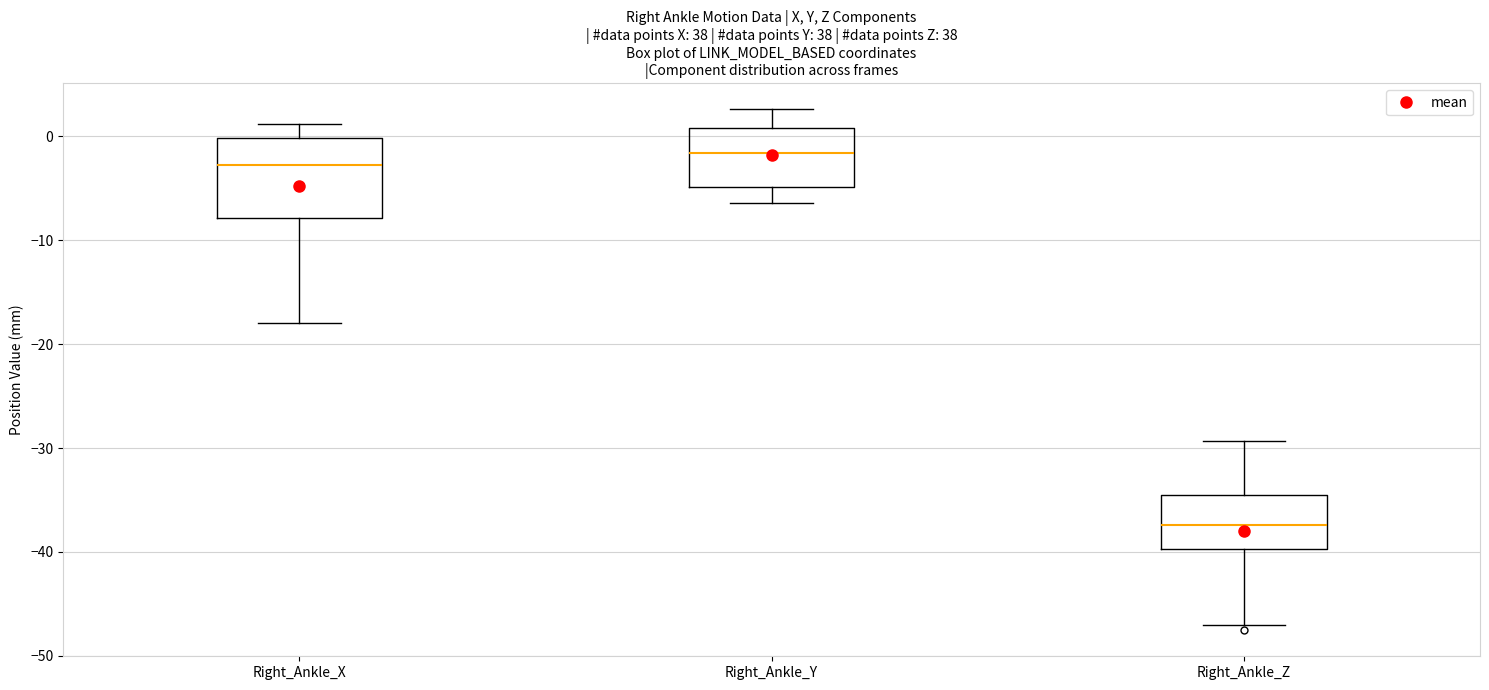

Which box is the tallest, from its lower edge to its upper edge?

Right_Ankle_X